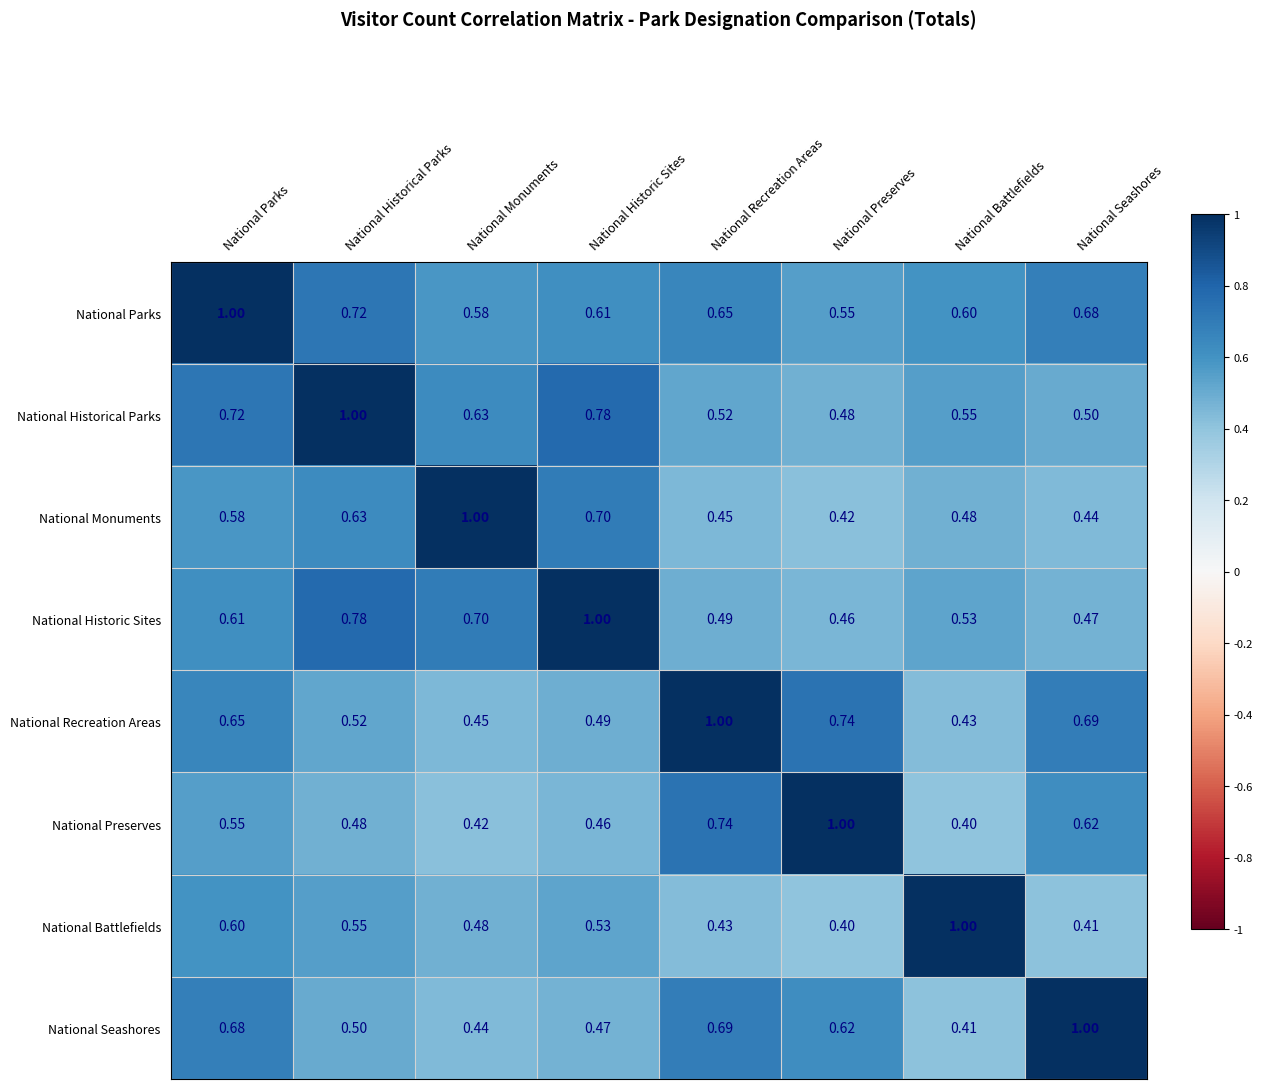

What is the total value across all series at National Monuments?

4.7